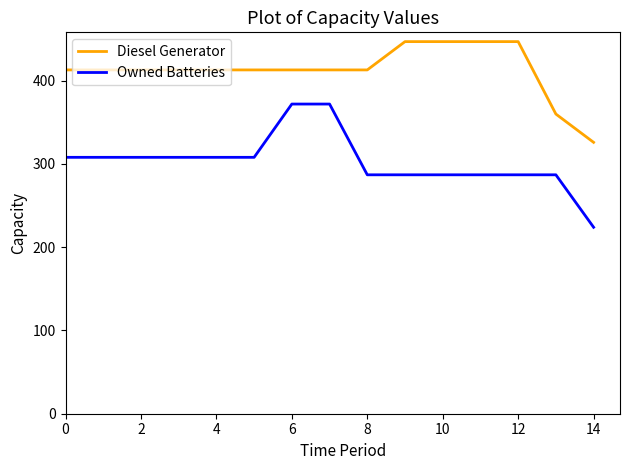

Which series has the largest total across all categories?

Diesel Generator